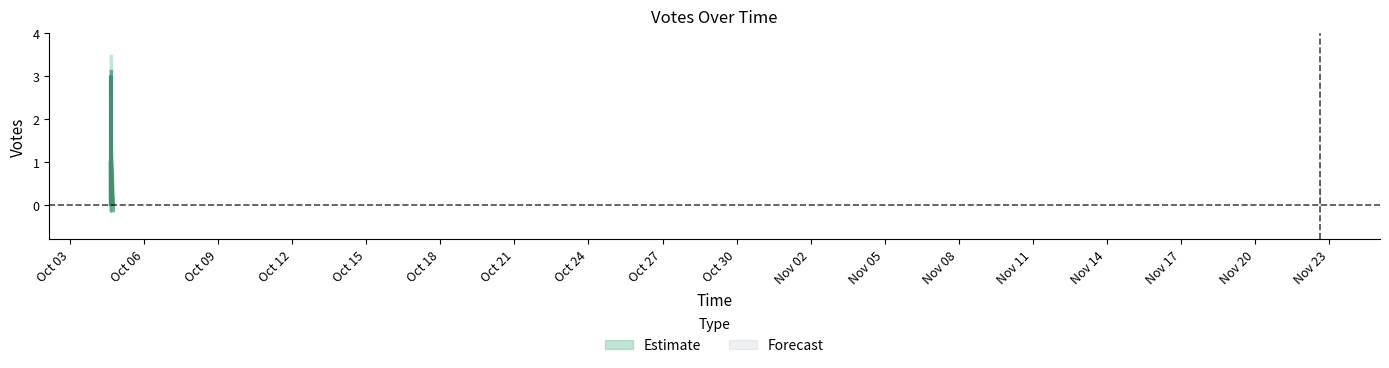

Where is the first local minimum?

2019-10-04 15:43